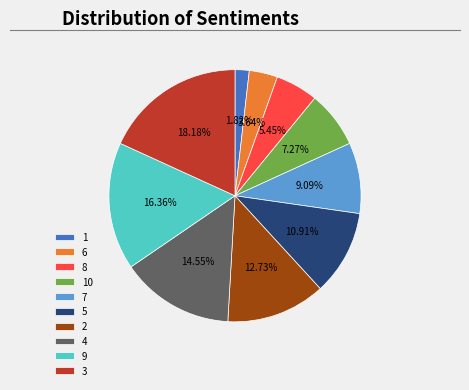

Does 4 account for over 50% of the chart?

No